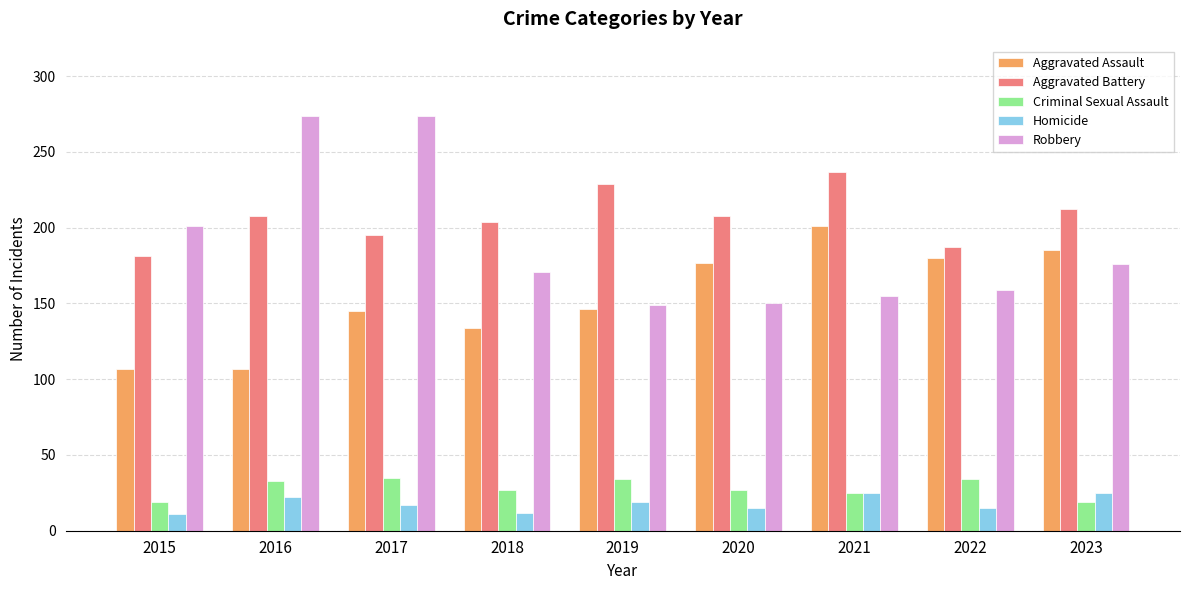

What is the minimum value for Aggravated Assault?

107